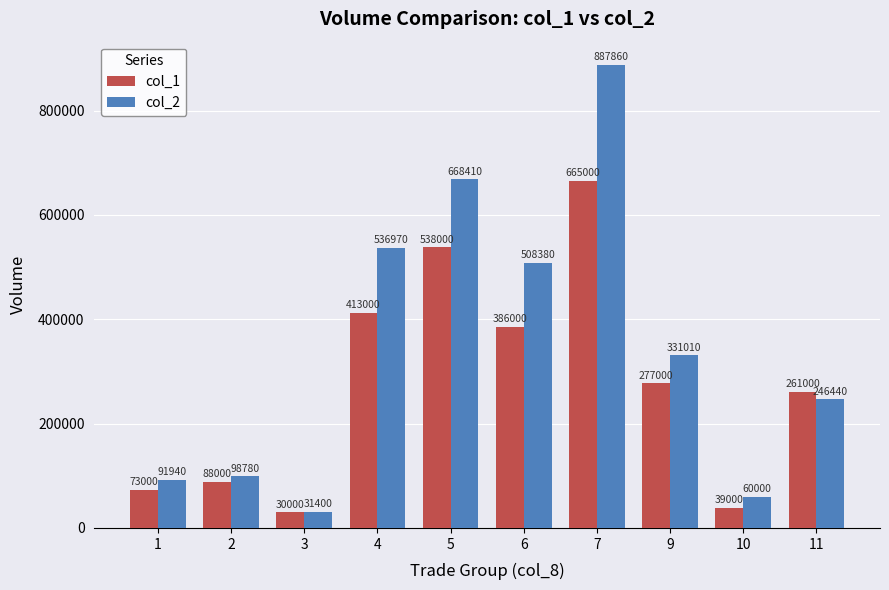

The value of col_1 at 7 is 1129849. True or false?

False